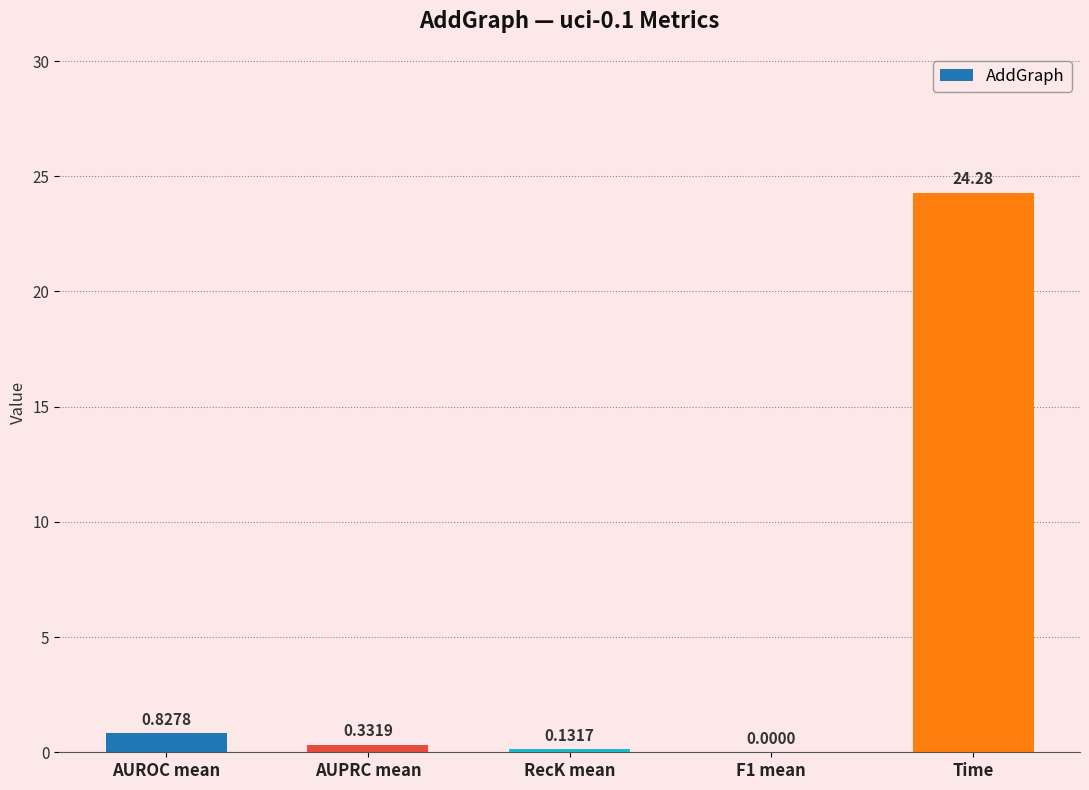

What is the sum of all values?

25.6